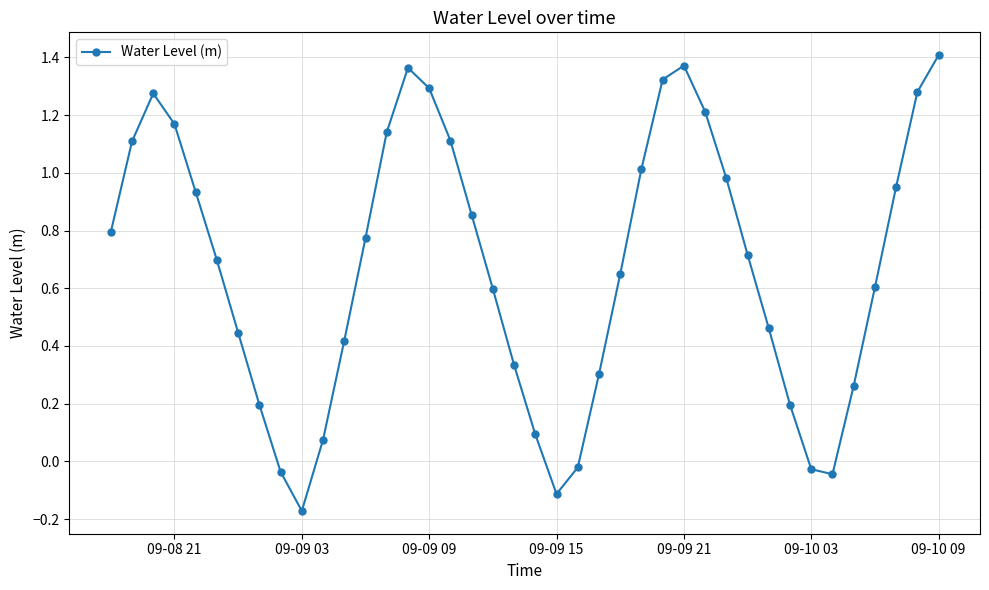

True or false: there are more than 0 points higher than both neighbors.

True